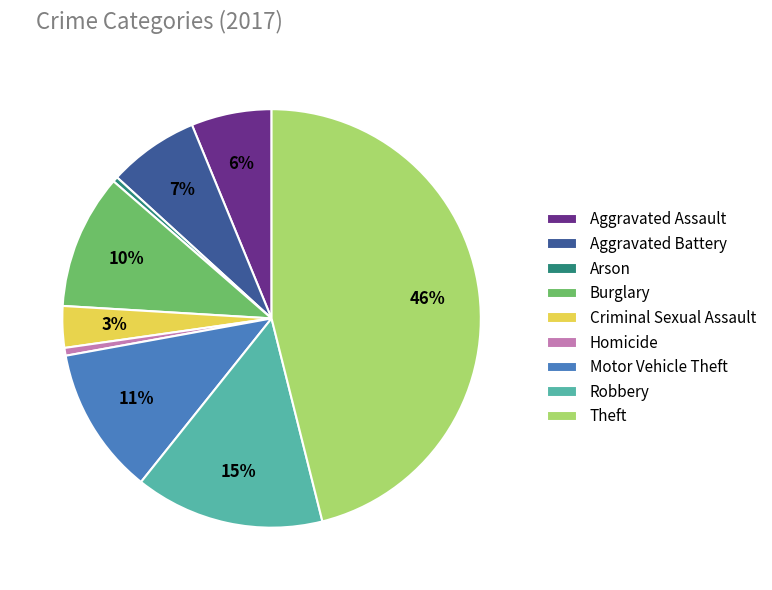

What percentage is the Criminal Sexual Assault slice, to the nearest percent?

3%